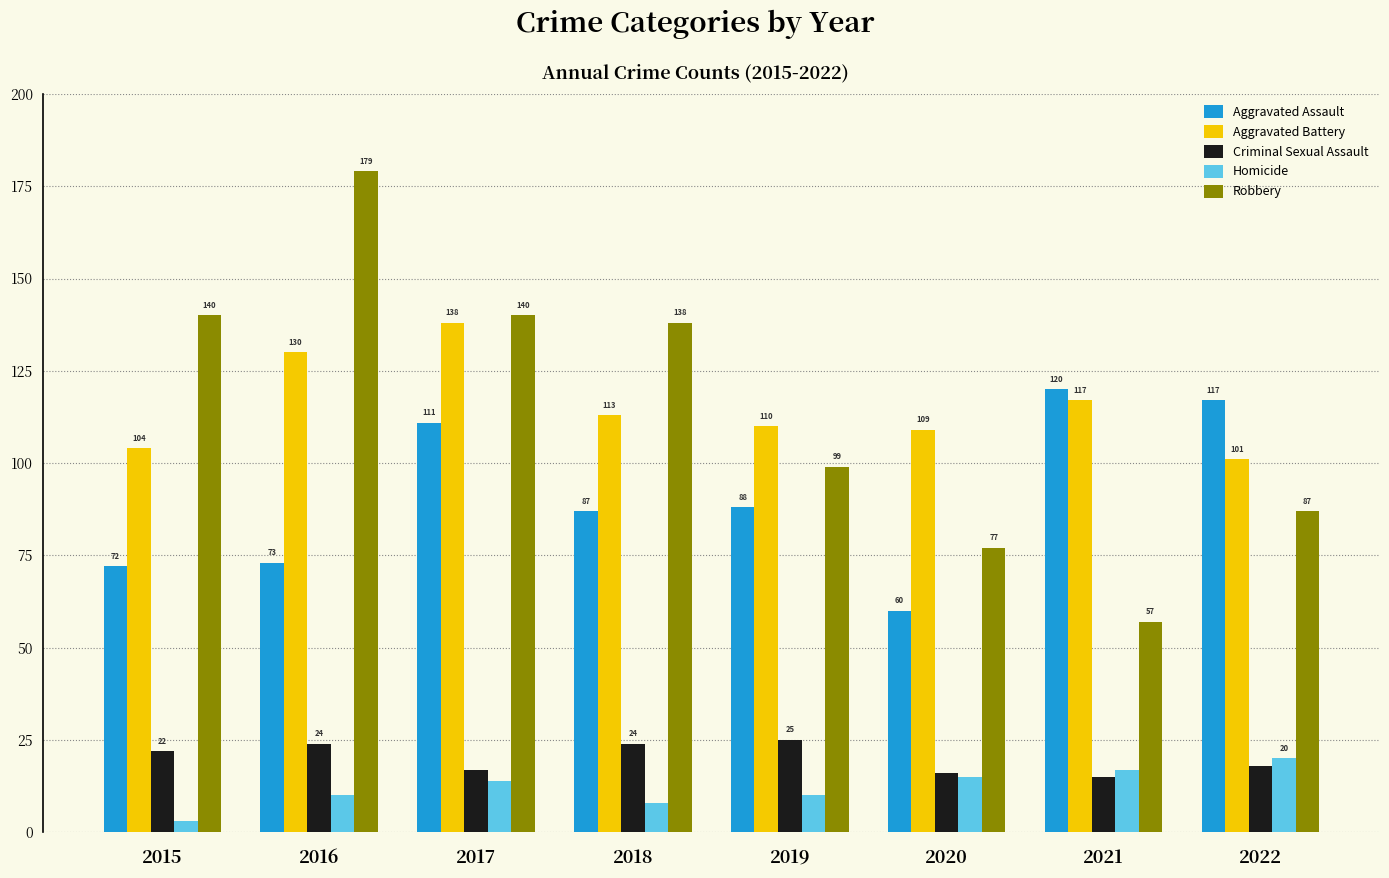

What is the value of the Homicide bar at the 2nd from the left?

10